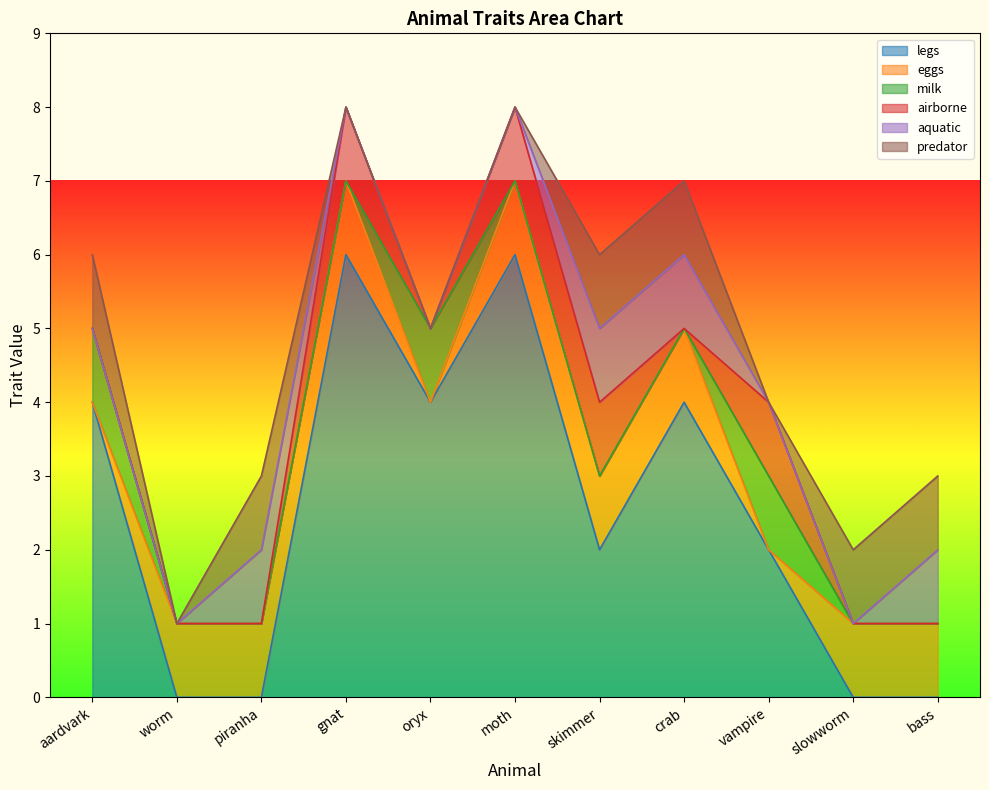

Reading left to right, transcribe all the data shown in this chart.

legs: 4	0	0	6	4	6	2	4	2	0	0
eggs: 0	1	1	1	0	1	1	1	0	1	1
milk: 1	0	0	0	1	0	0	0	1	0	0
airborne: 0	0	0	1	0	1	1	0	1	0	0
aquatic: 0	0	1	0	0	0	1	1	0	0	1
predator: 1	0	1	0	0	0	1	1	0	1	1